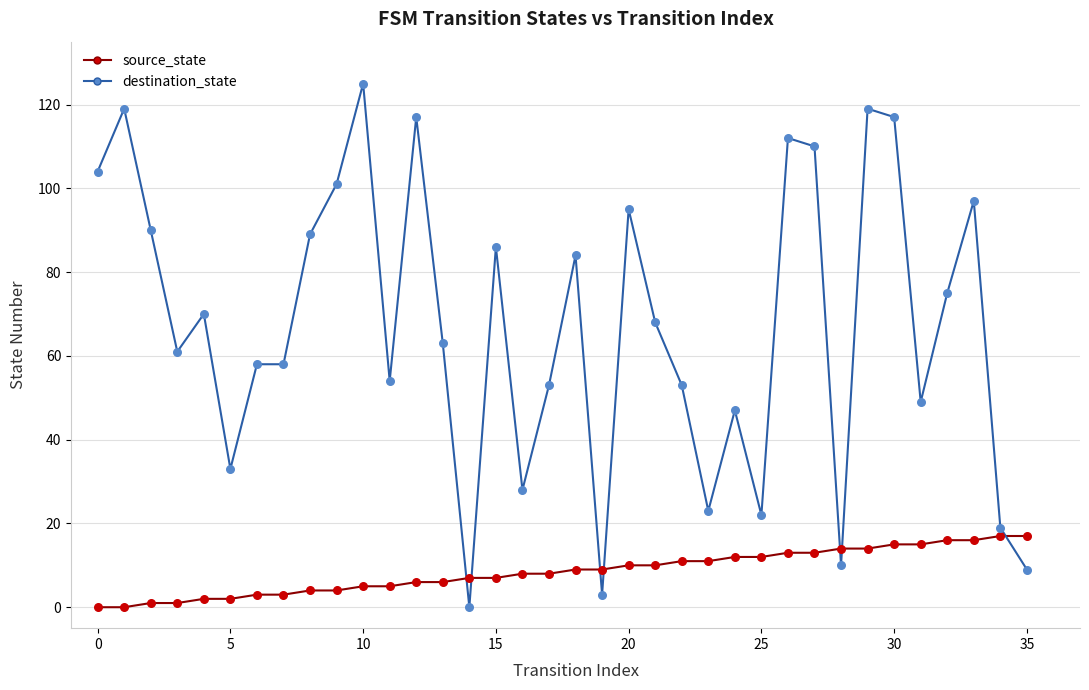

What are all the series names shown in the legend?

source_state, destination_state